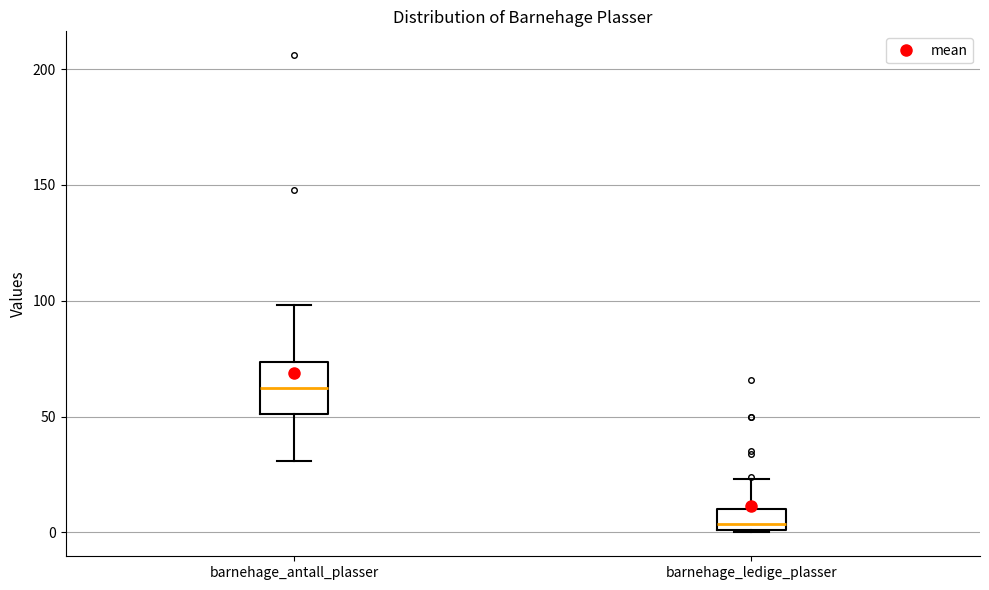

Where is the lower edge of the box for barnehage_antall_plasser on the y-axis? The values are not printed on the chart, so give them approximately, as read against the axis.

50